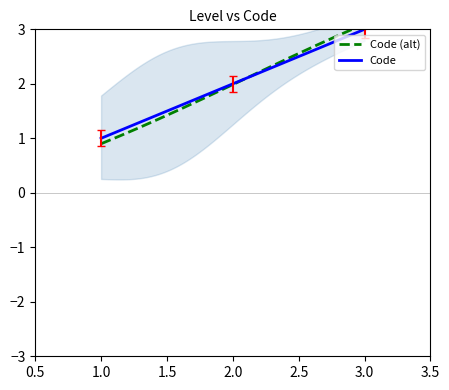

The chart shows a value of 2.5 at 2.0. True or false?

False